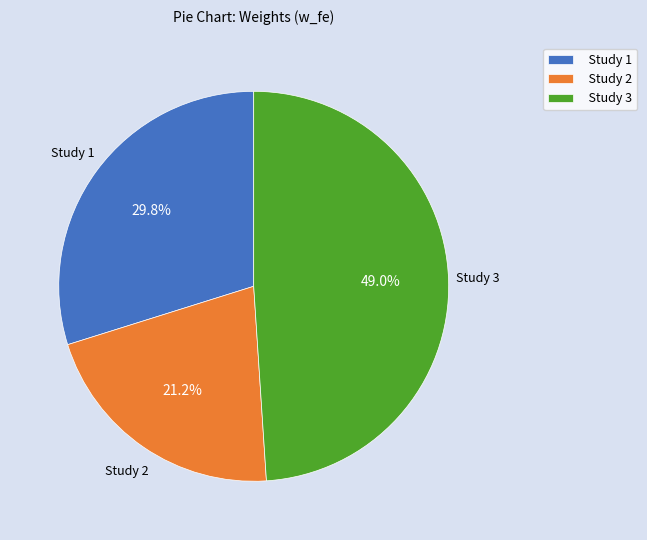

Does Study 1 account for over 50% of the chart?

No